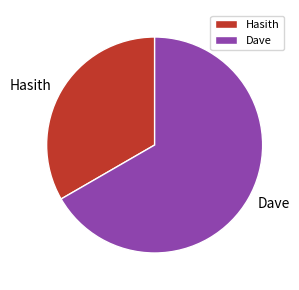

What is the smallest slice in the pie chart?

Hasith